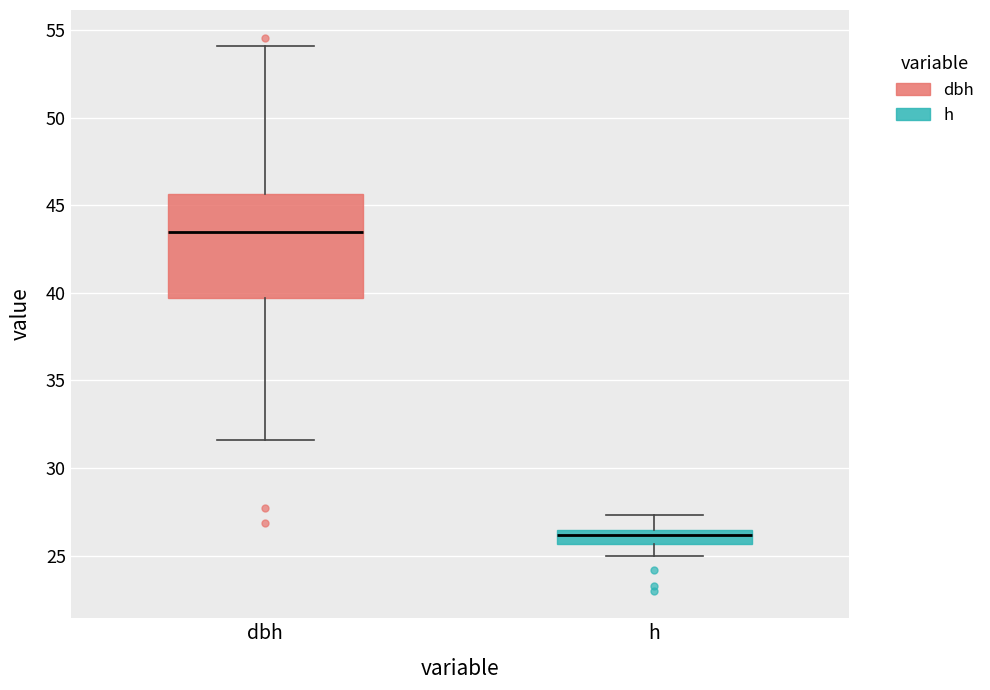

Reading left to right, transcribe this box plot: for each box, give where its median line is, the range the box spans, and where its two whiskers end, as read against the y-axis. The values are not printed on the chart, so give them approximately, as read against the axis.

dbh: median 43.5, box 39.5 to 45.5, whiskers 31.5 to 54.0
h: median 26.0, box 25.5 to 26.5, whiskers 25.0 to 27.5